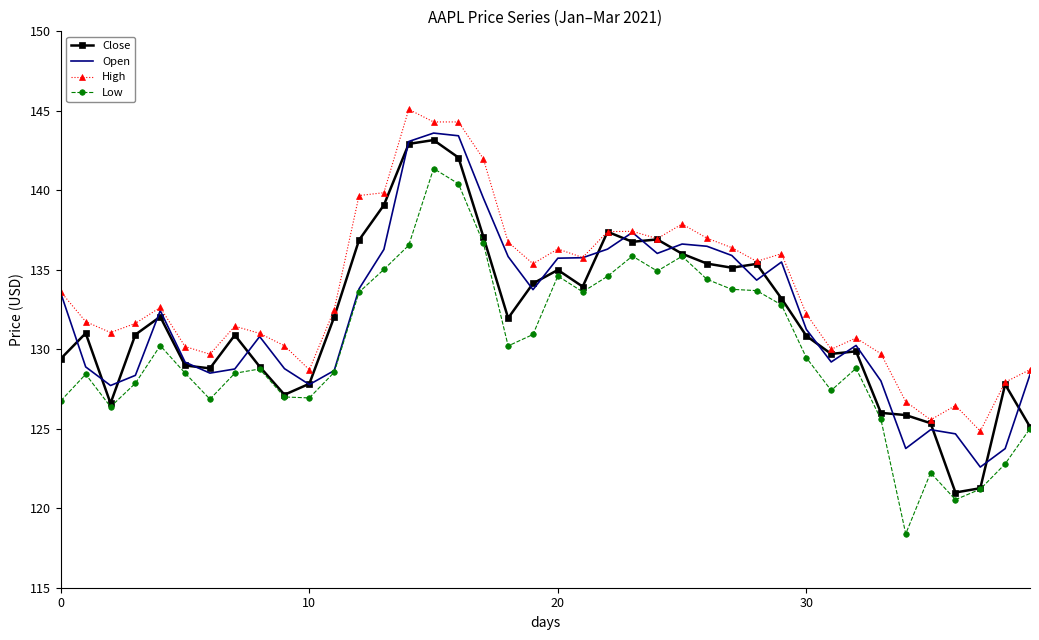

What is the greatest value displayed?

145.1